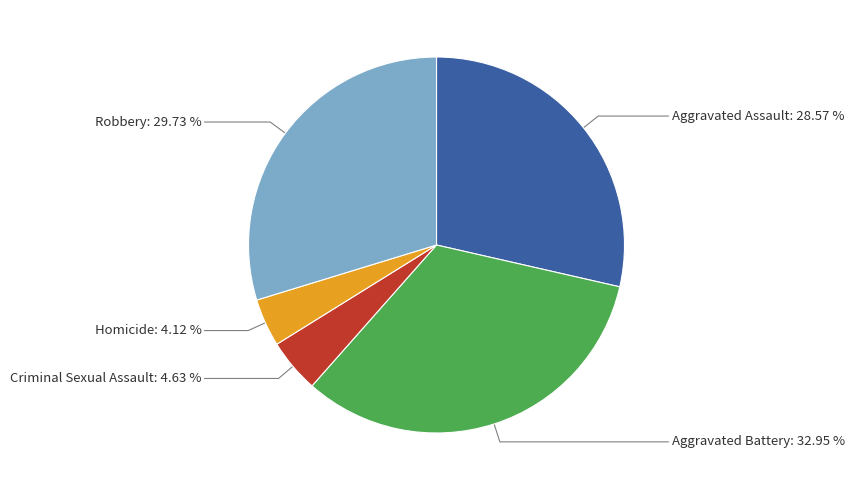

True or false: Criminal Sexual Assault accounts for 5% of the total.

True